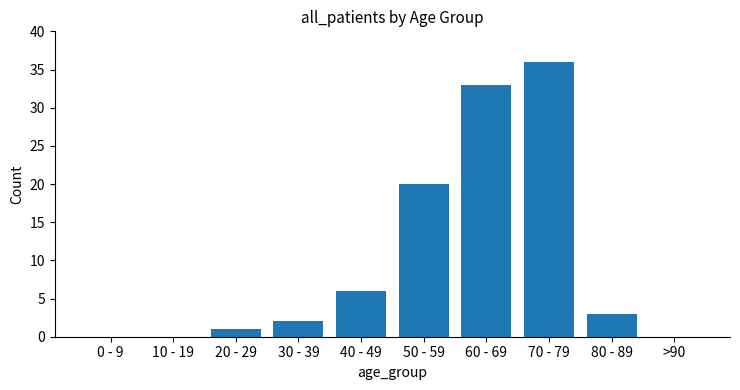

Between 60 - 69 and 40 - 49, which is larger?

60 - 69